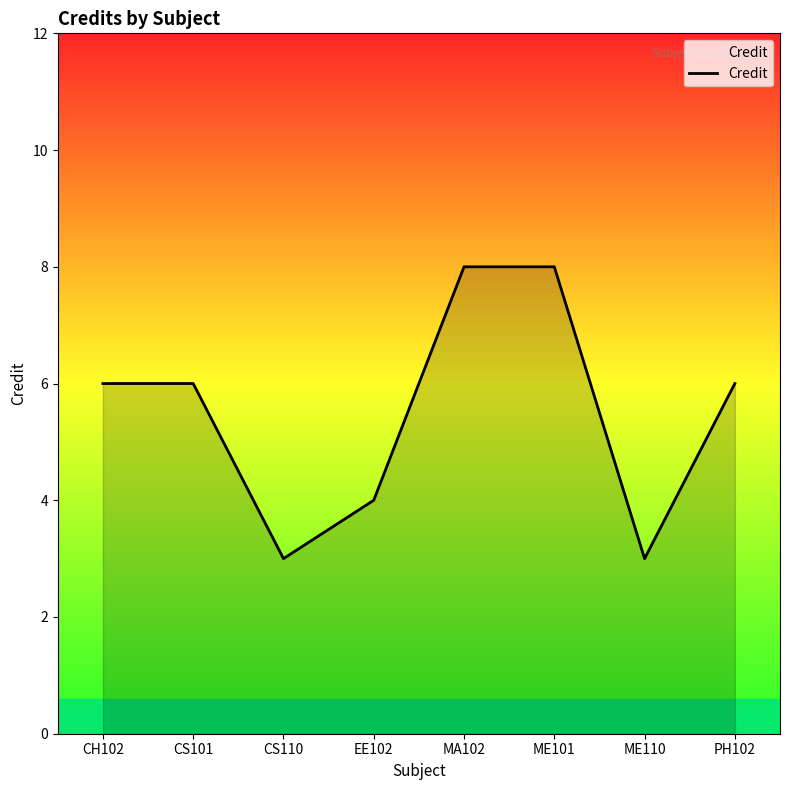

The value at CS110 is 4. True or false?

False